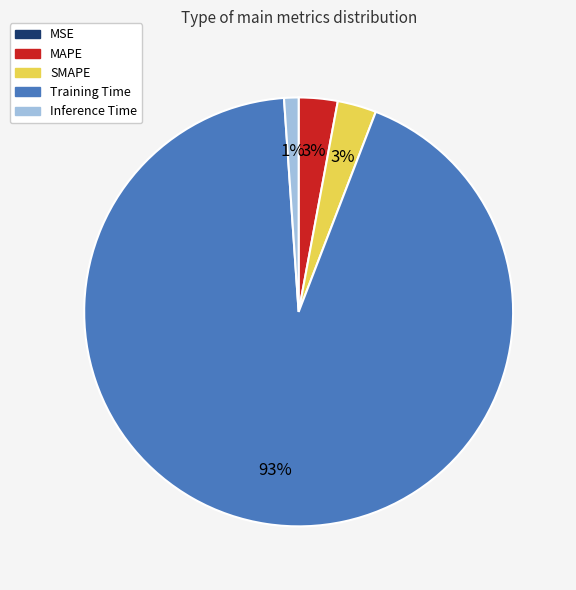

To the nearest percent, what is the combined percentage of MAPE and Inference Time?

4%